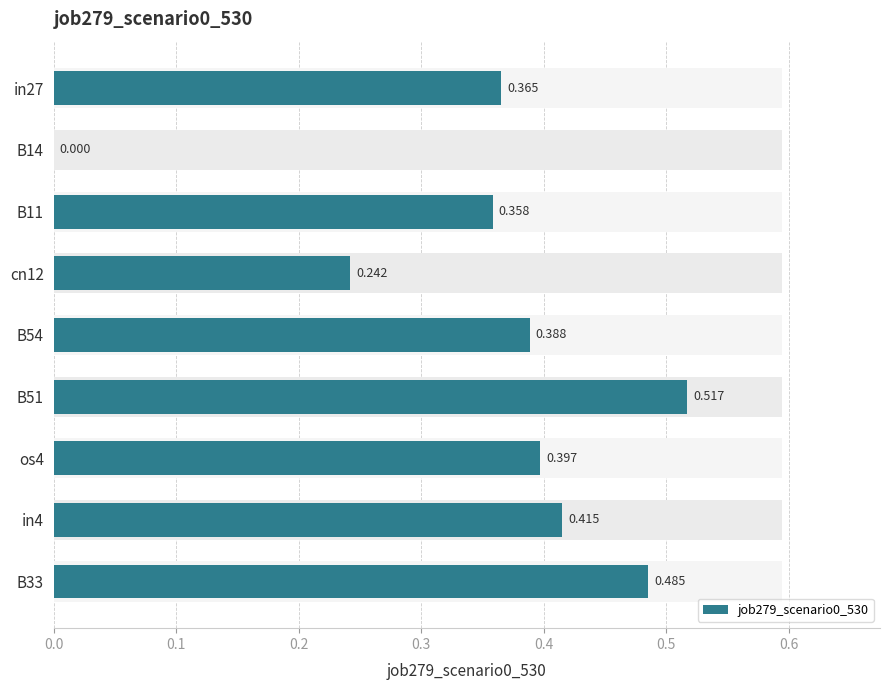

The value at B51 is 0.5. True or false?

True